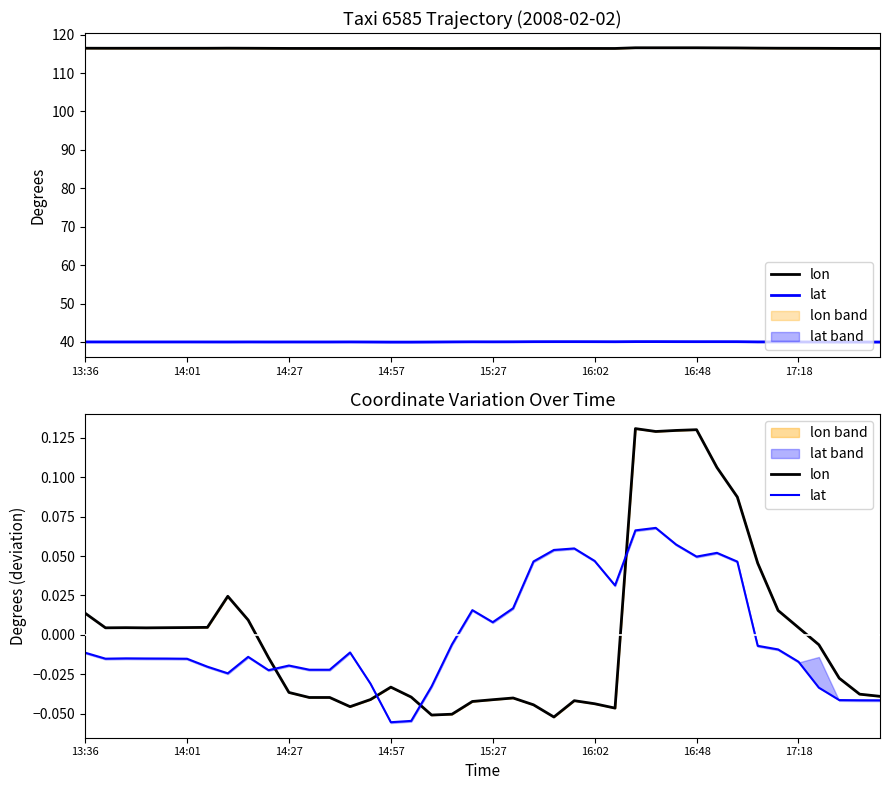

How many interior local valleys does the lat series have?

7